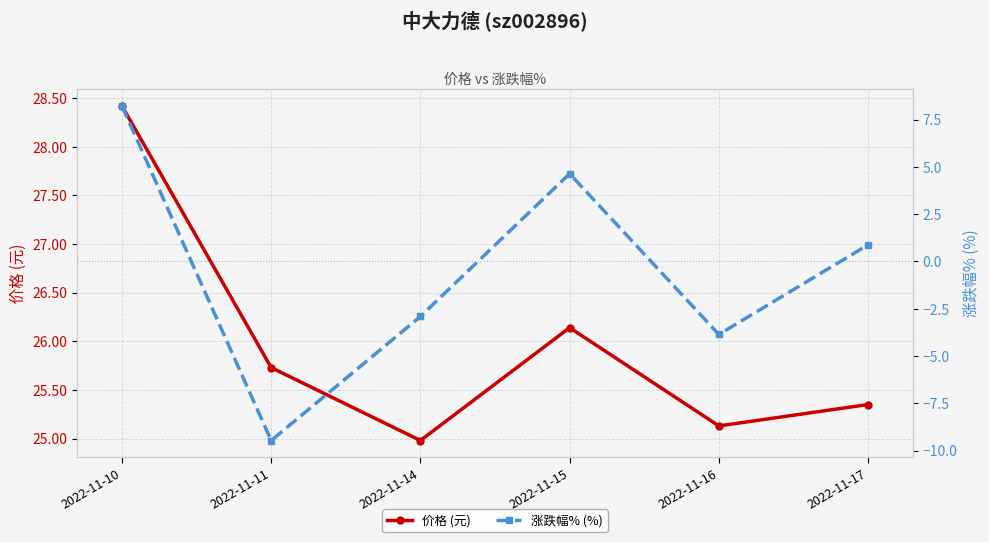

What are all the series names shown in the legend?

价格 (元), 涨跌幅% (%)